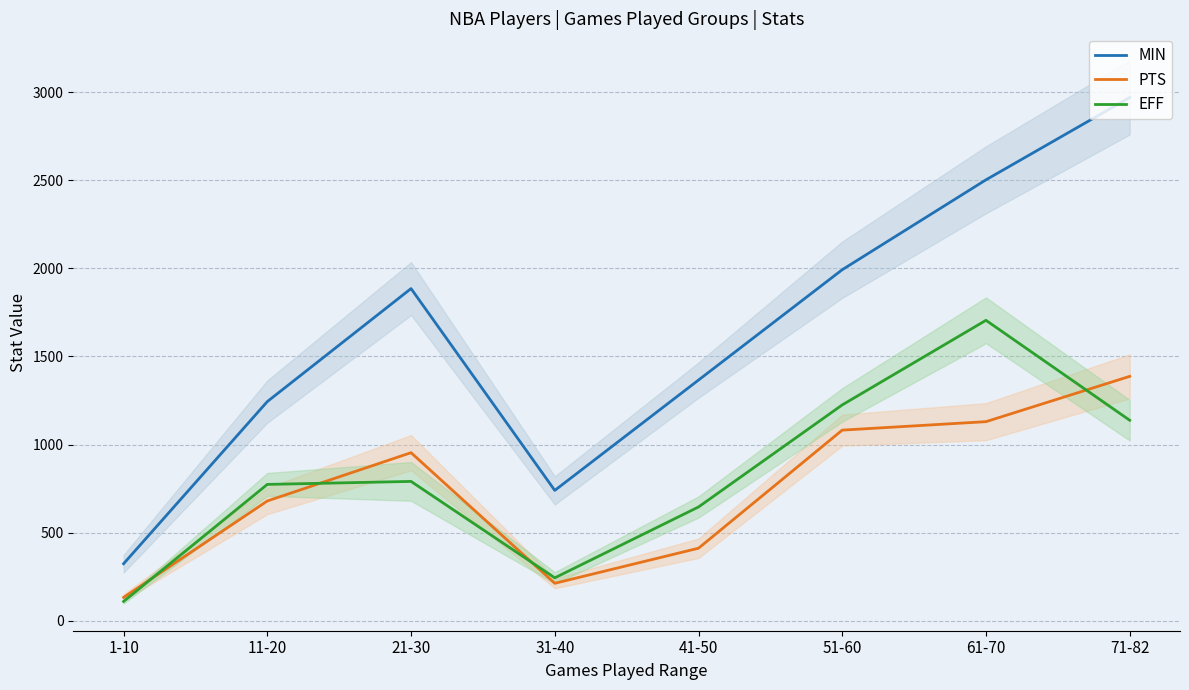

The value of PTS at 61-70 is 1130. True or false?

True